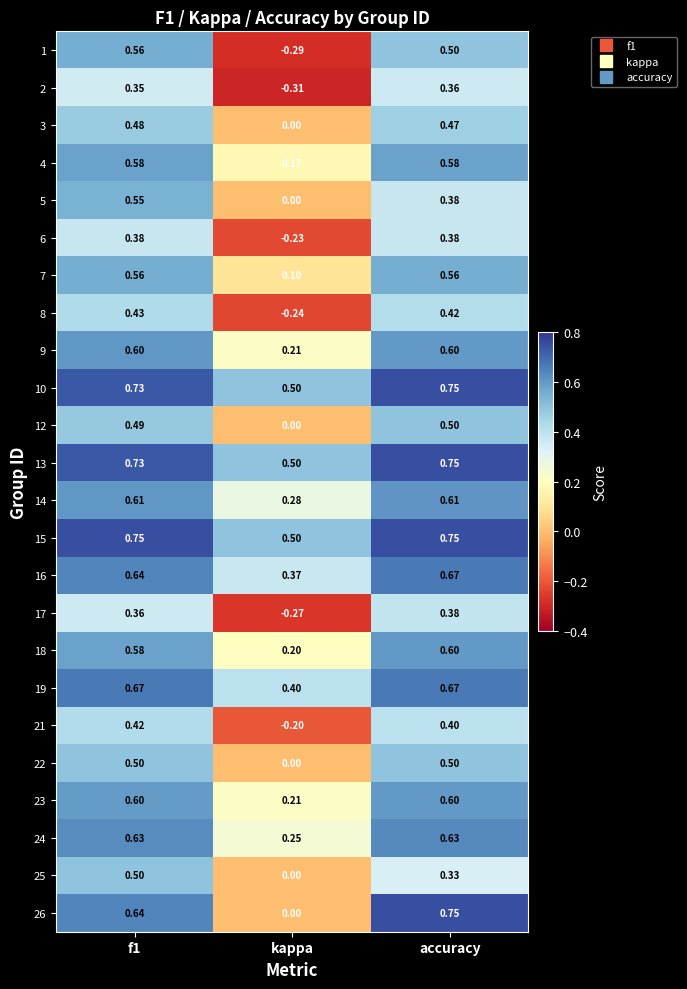

Which category has the lowest value across all series?

kappa